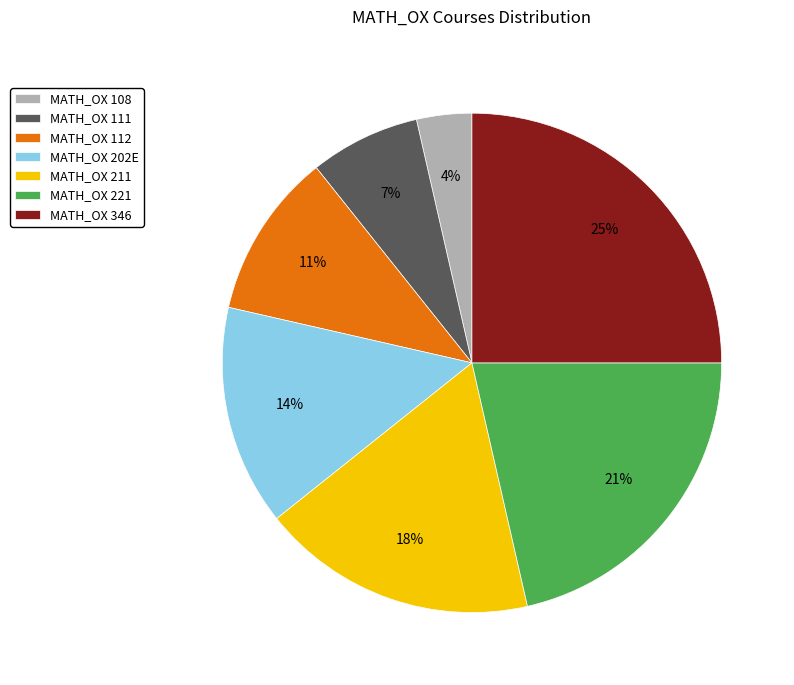

Is the sum of MATH_OX 111 and MATH_OX 202E greater than half?

No